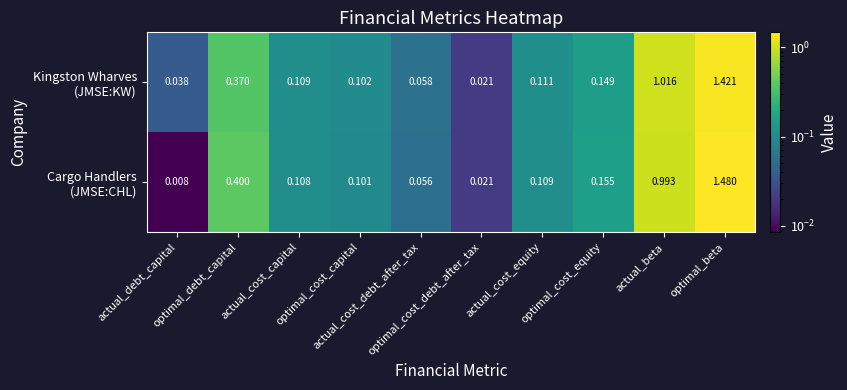

At optimal_cost_equity, list the series in order from smallest to largest.

Kingston Wharves (JMSE:KW), Cargo Handlers (JMSE:CHL)